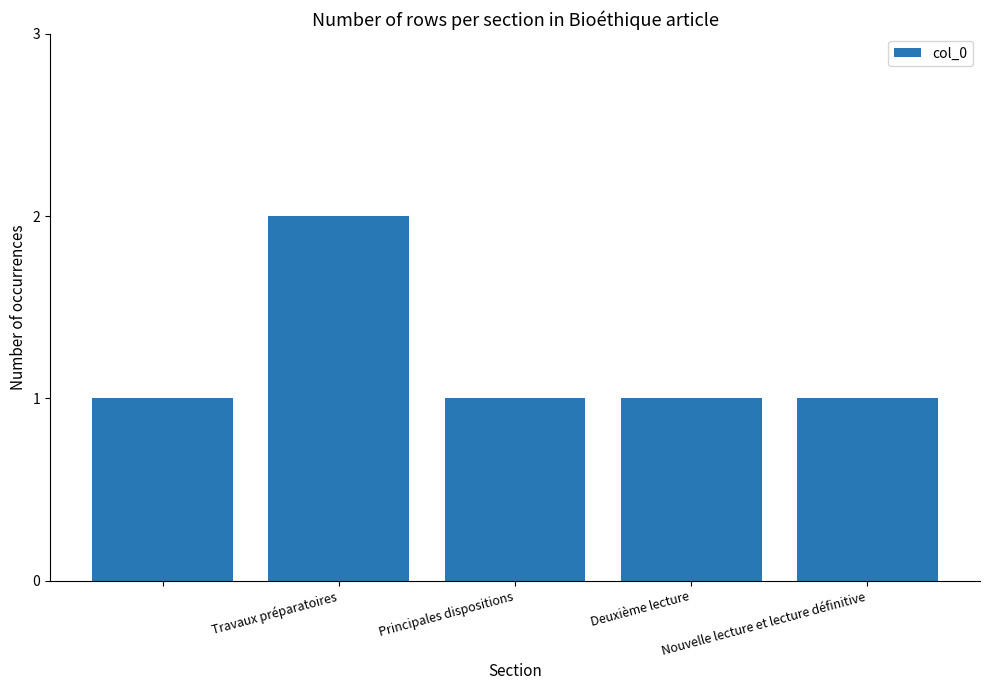

What is the difference between the maximum and minimum values?

1